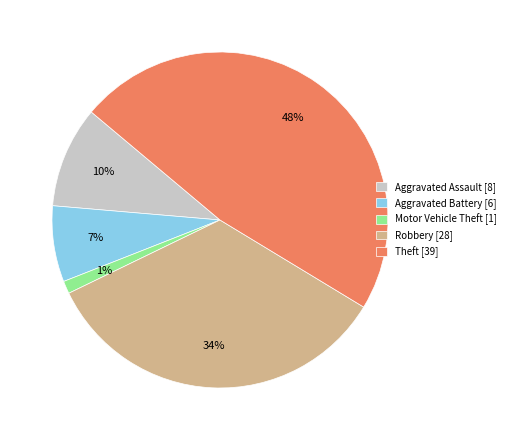

Which slice is the smallest?

Motor Vehicle Theft